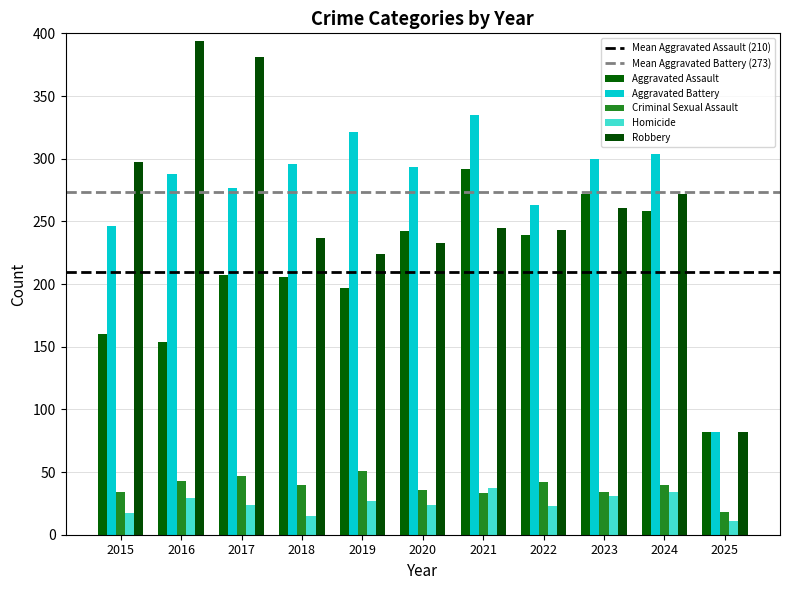

List the series in order of their peak value, lowest first.

Homicide, Criminal Sexual Assault, Aggravated Assault, Aggravated Battery, Robbery